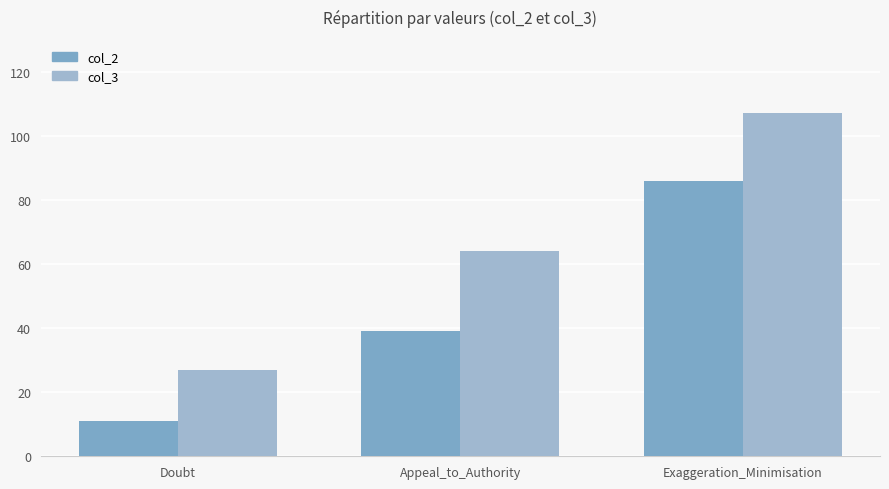

Which series has the largest range (max minus min)?

col_3